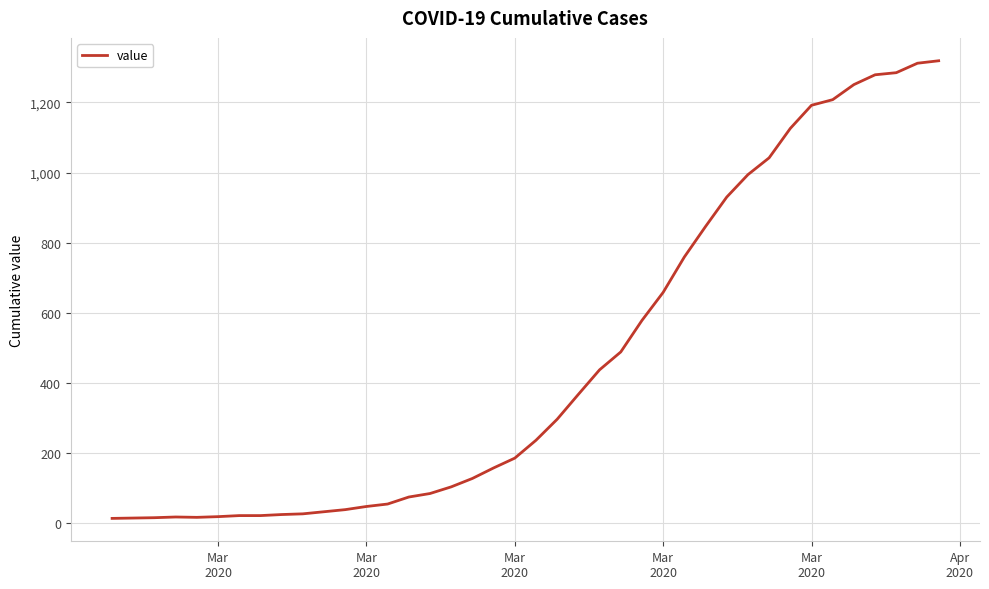

What is the average value?

467